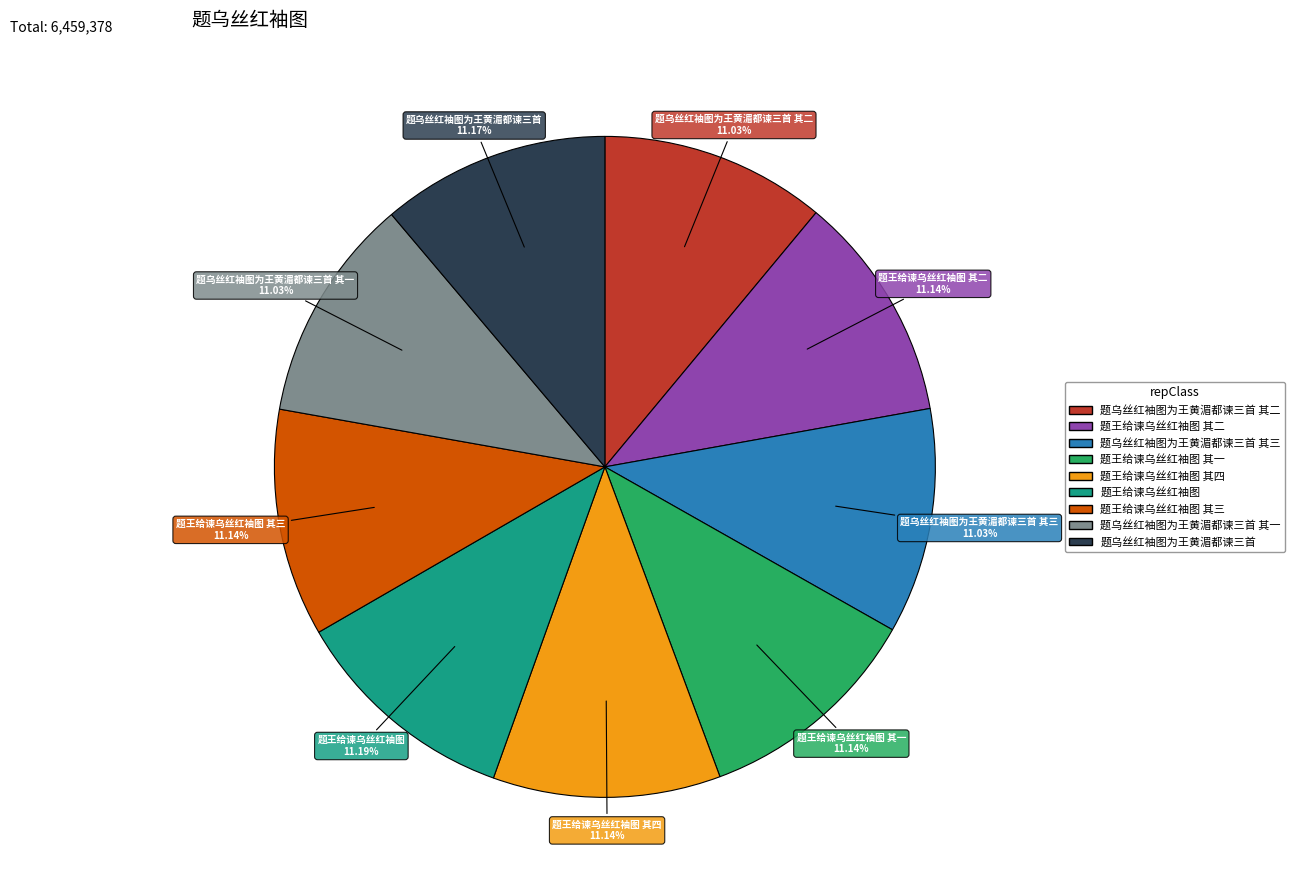

Is there a majority slice in this chart?

No